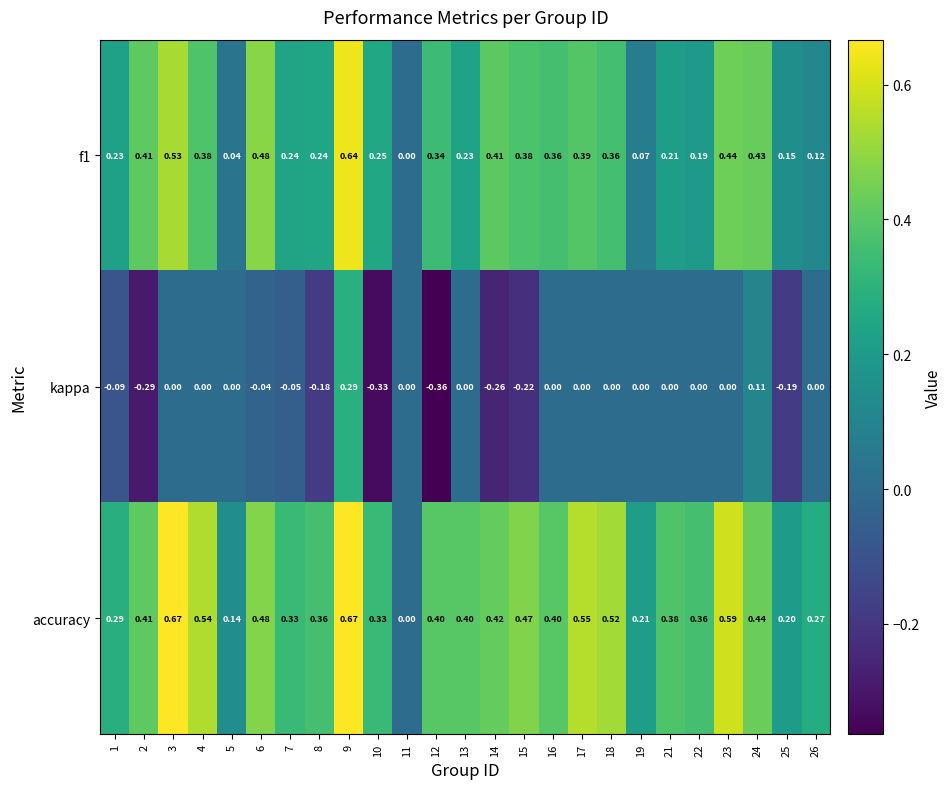

Rank the series by their average value, from highest to lowest.

accuracy, f1, kappa